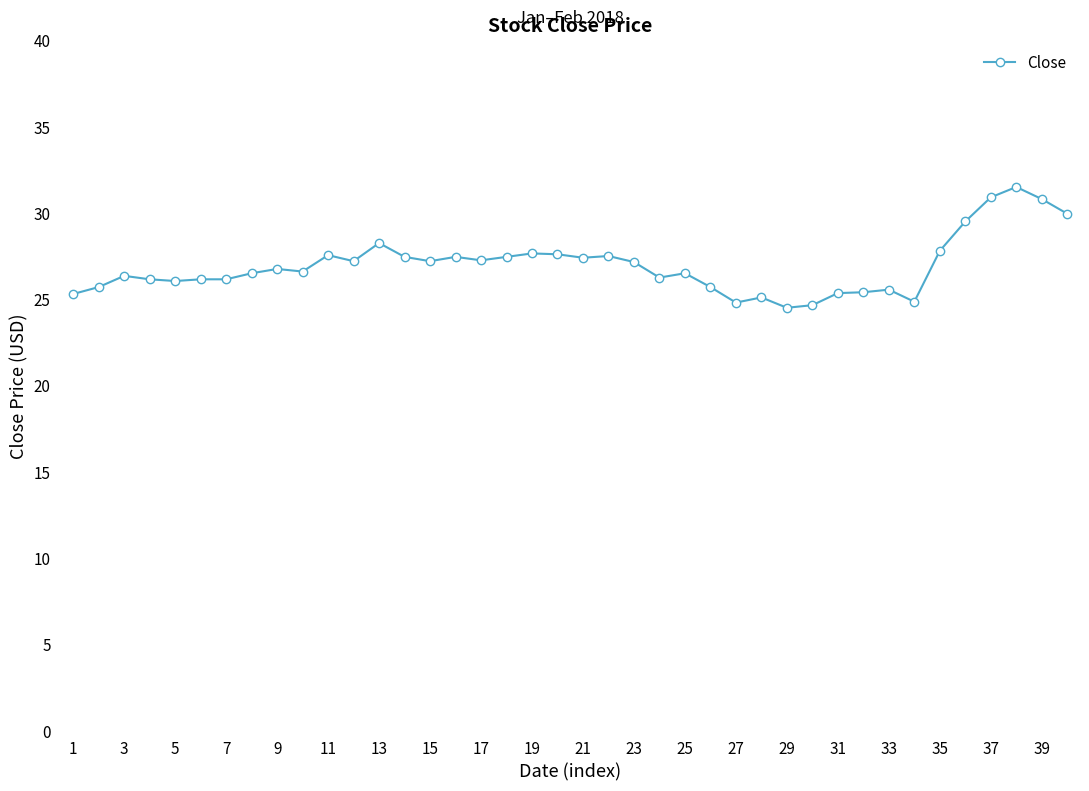

True or false: there are more than 1 points higher than both neighbors.

True